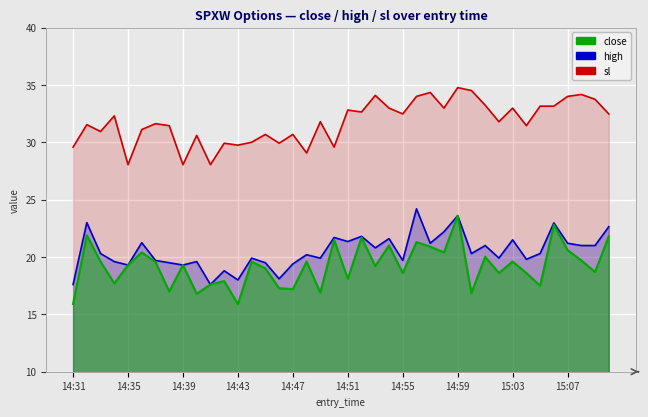

Rank the categories by close value from highest to lowest.

14:59, 15:06, 14:32, 15:10, 14:52, 14:50, 14:56, 14:54, 14:57, 15:07, 14:36, 14:58, 15:01, 15:08, 14:33, 14:44, 14:48, 15:03, 14:37, 14:35, 14:39, 14:53, 14:45, 15:09, 14:55, 15:02, 15:04, 14:51, 14:42, 14:34, 14:41, 15:05, 14:46, 14:47, 14:38, 14:49, 15:00, 14:40, 14:31, 14:43